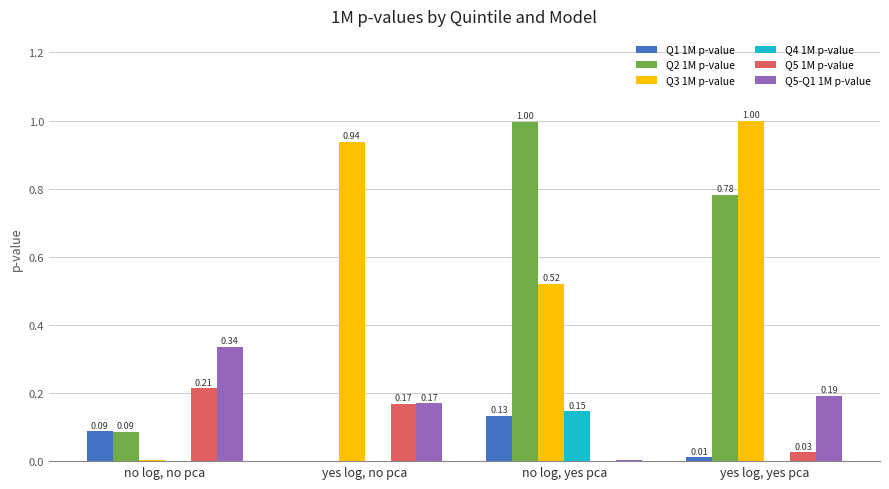

Which series changed the most between no log, yes pca and yes log, yes pca?

Q3 1M p-value